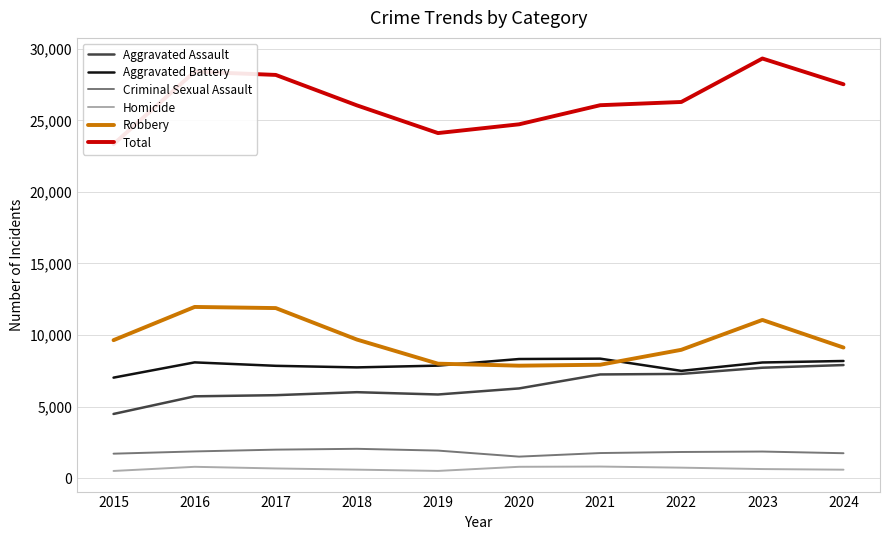

Does the chart display data point markers on the line(s)?

No